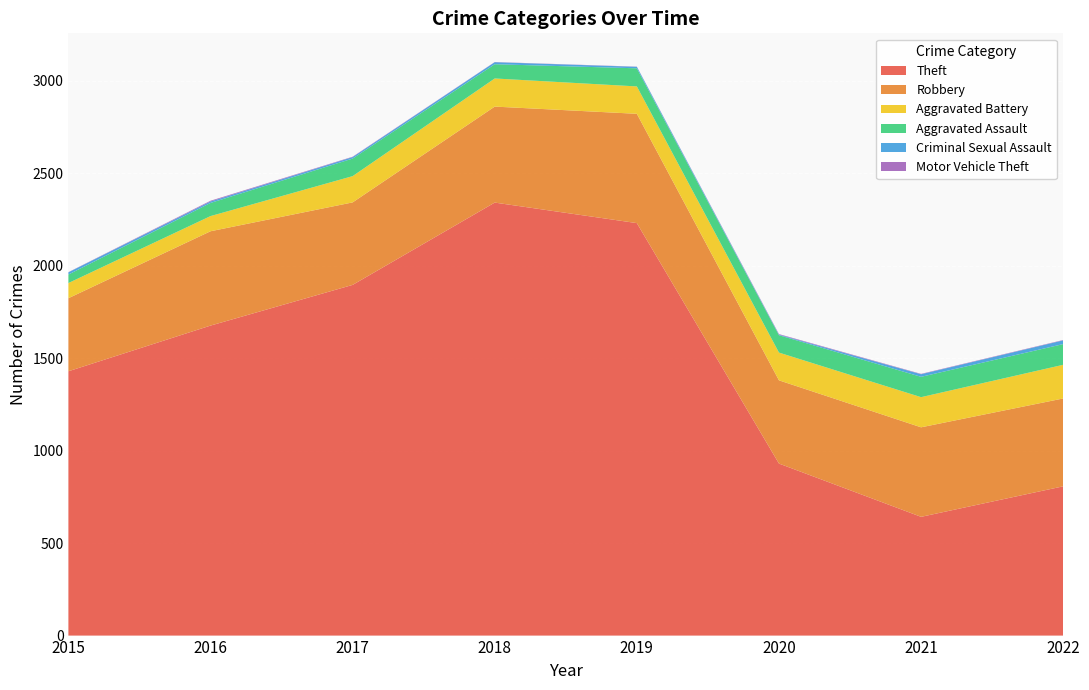

Reading right to left, extract all data points from this chart.

Theft: 2022=807	2021=642	2020=930	2019=2230	2018=2341	2017=1896	2016=1676	2015=1429
Robbery: 2022=475	2021=484	2020=450	2019=591	2018=519	2017=446	2016=510	2015=395
Aggravated Battery: 2022=182	2021=163	2020=150	2019=148	2018=152	2017=142	2016=82	2015=82
Aggravated Assault: 2022=112	2021=110	2020=94	2019=98	2018=77	2017=95	2016=71	2015=46
Criminal Sexual Assault: 2022=20	2021=14	2020=3	2019=8	2018=11	2017=8	2016=8	2015=12
Motor Vehicle Theft: 2022=2	2021=2	2020=3	2019=1	2018=1	2017=2	2016=4	2015=1